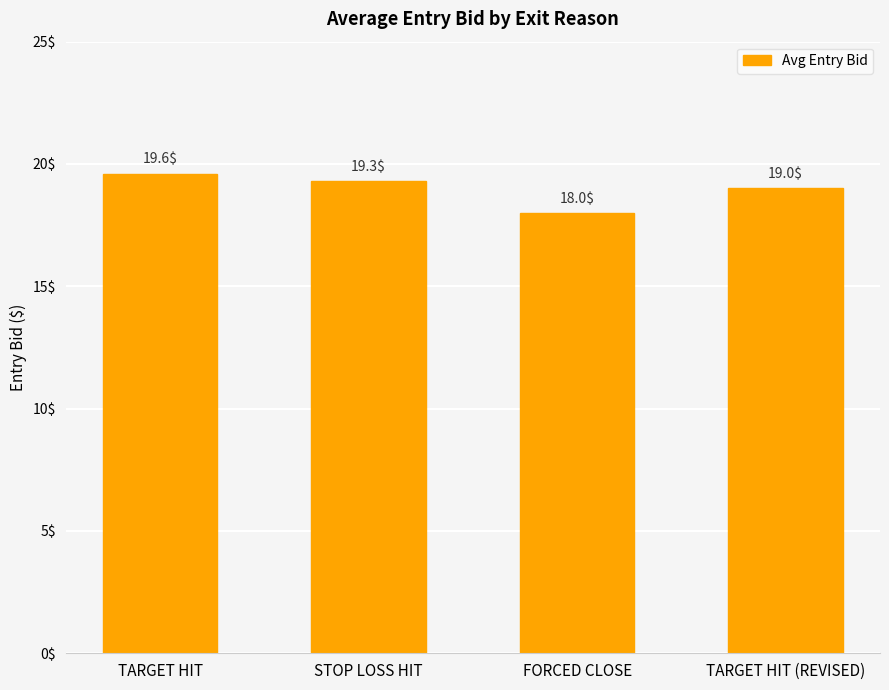

Reading left to right, transcribe all the data shown in this chart.

19.6	19.3	18.0	19.0